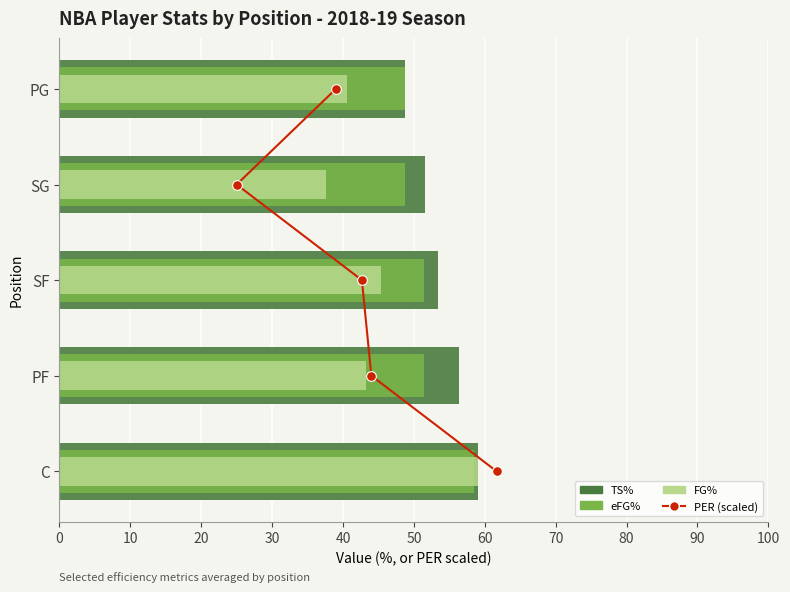

Is the value of FG% at 10 greater than the value of eFG% at 30?

No